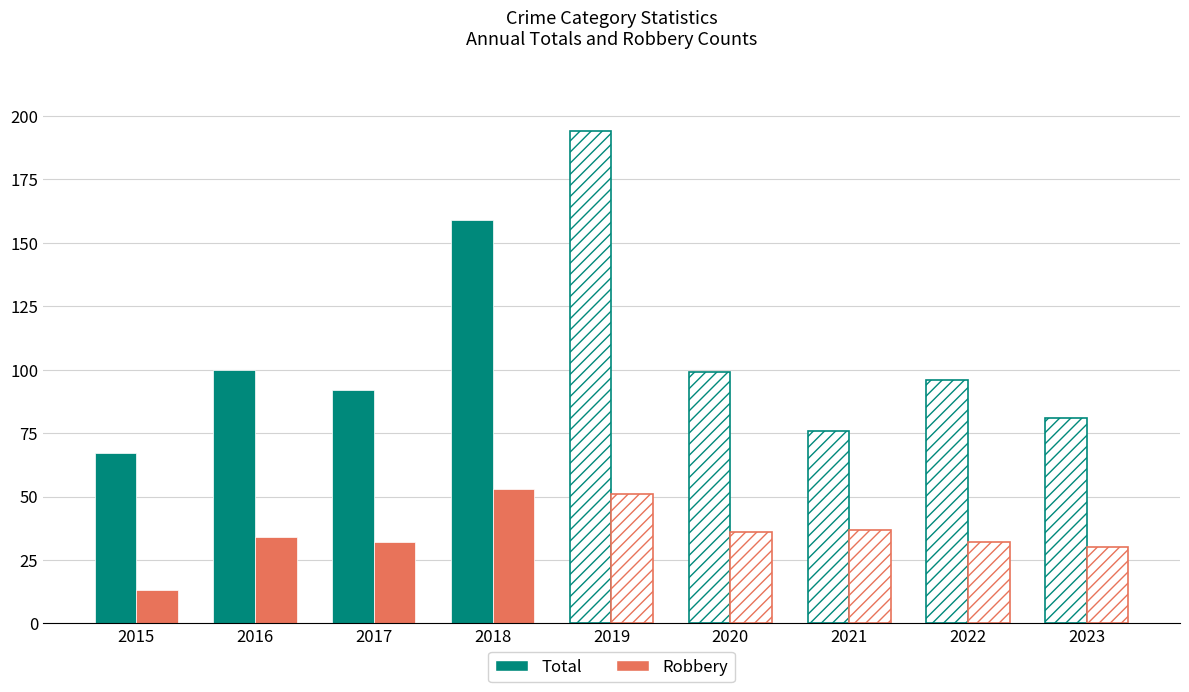

At which category does the chart reach its minimum across all series?

2015